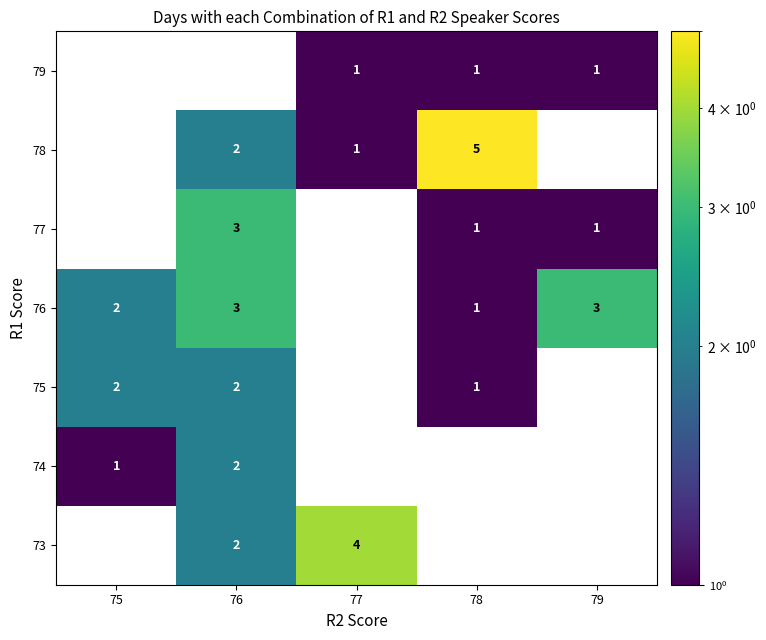

How many values in 74 are above zero?

2